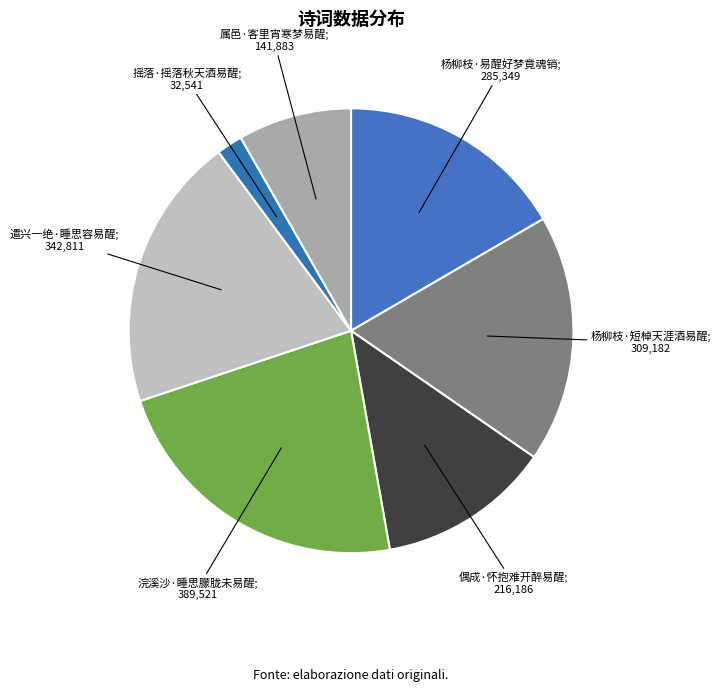

How many segments does this pie chart have?

7